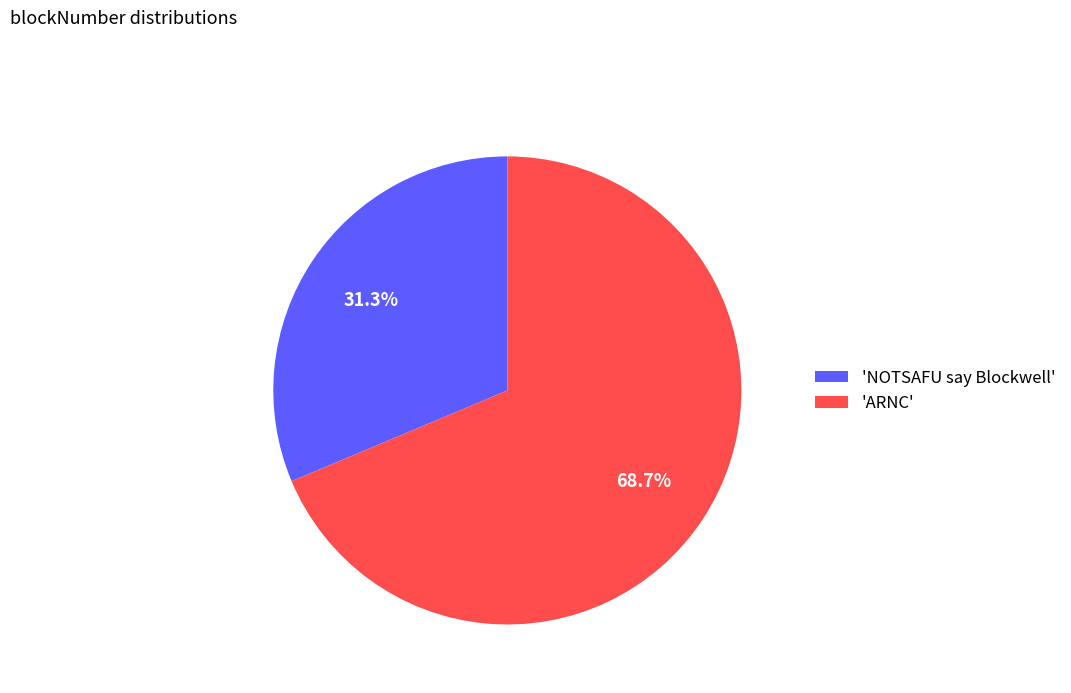

Which category has the smallest portion of the pie?

'NOTSAFU say Blockwell'